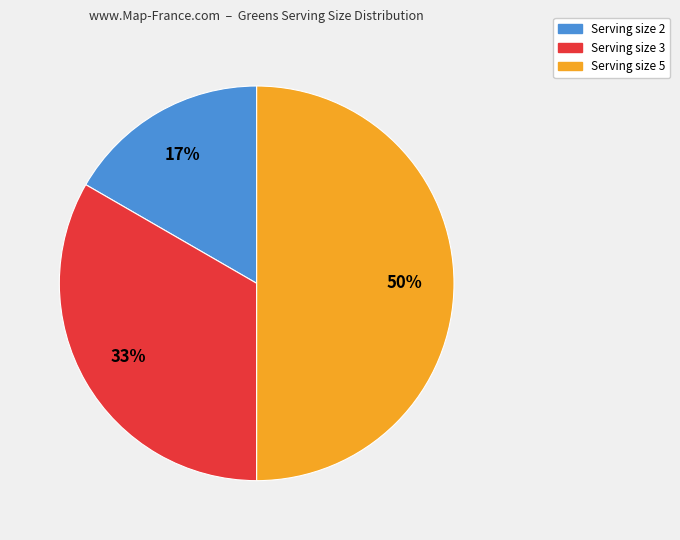

To the nearest percent, what is the average slice percentage?

33%